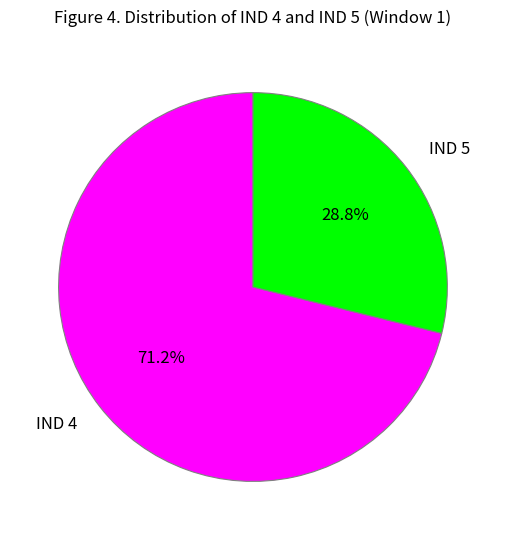

What percentage is the IND 4 slice, to the nearest percent?

71%